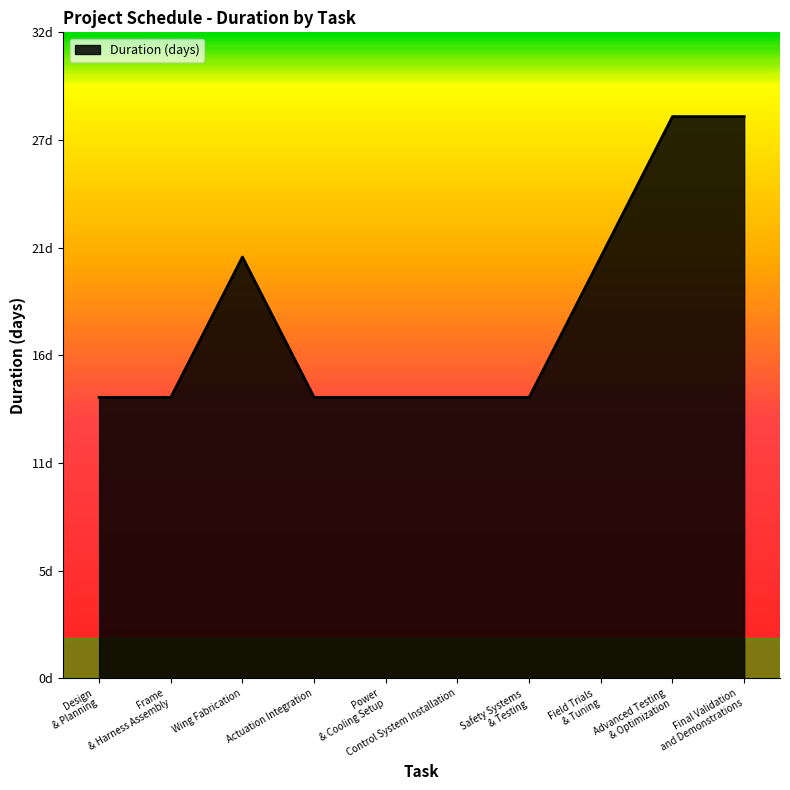

Reading left to right, what are all the values shown in this chart?

Design & Planning=14	Frame & Harness Assembly=14	Wing Fabrication=21	Actuation Integration=14	Power & Cooling Setup=14	Control System Installation=14	Safety Systems & Testing=14	Field Trials & Tuning=21	Advanced Testing & Optimization=28	Final Validation and Demonstrations=28